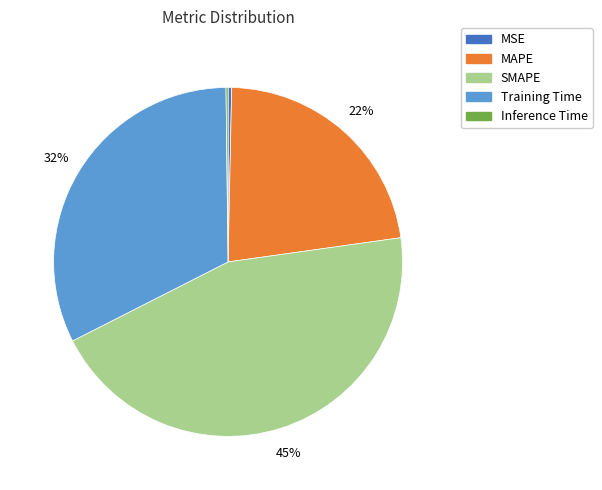

Which slice is the largest?

SMAPE